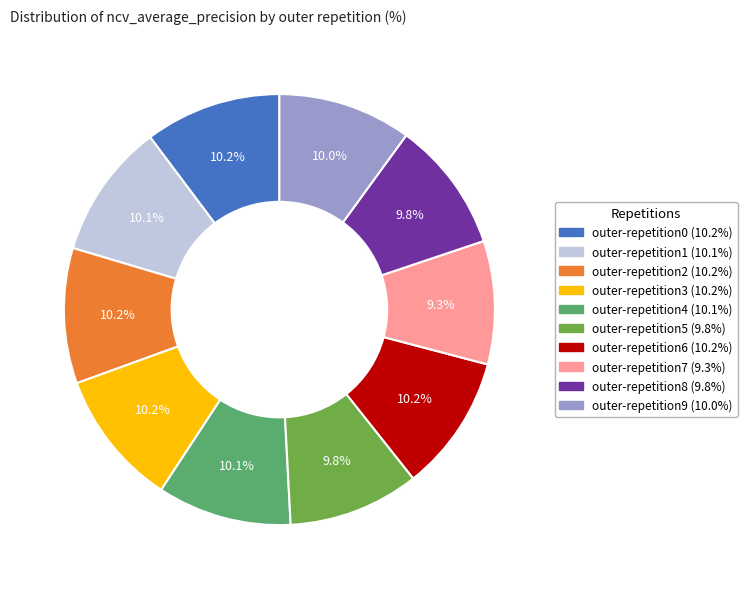

True or false: outer-repetition0 accounts for 15% of the total.

False